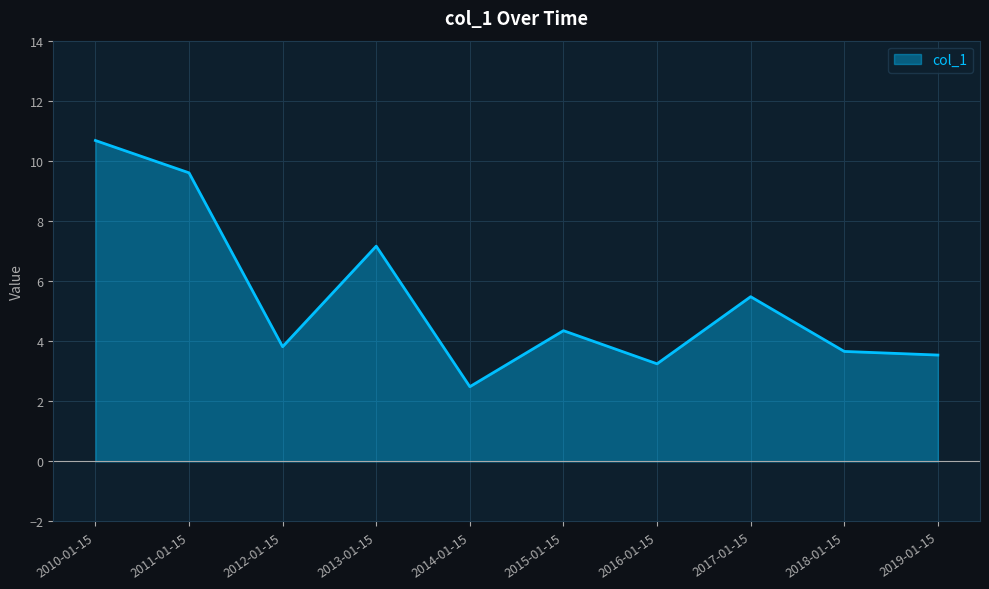

The value at 2012-01-15 is 3.8. True or false?

True